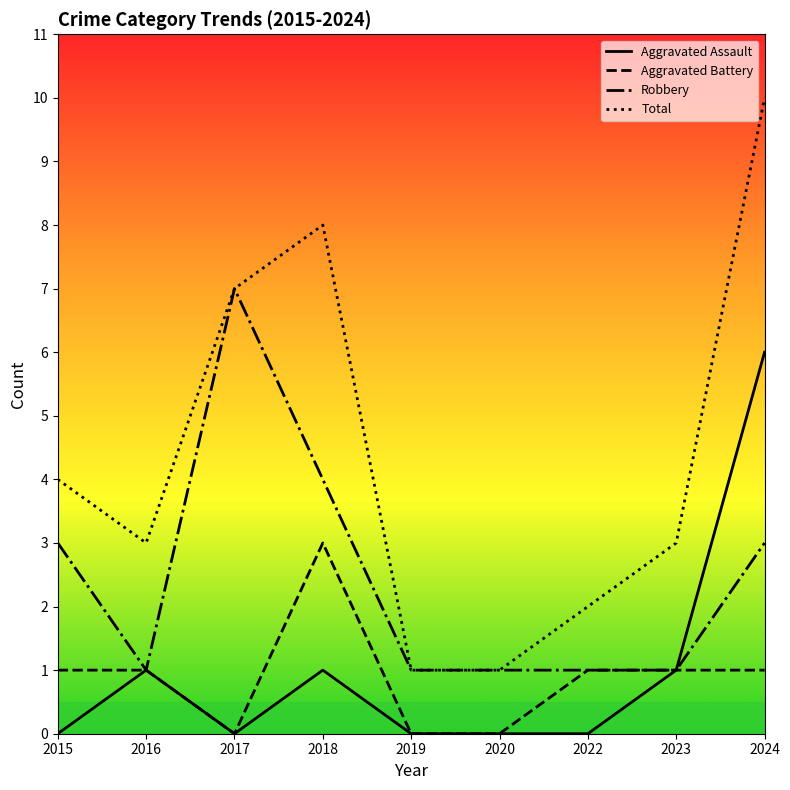

What is the sum of the Aggravated Battery values at 2015 and 2020?

1